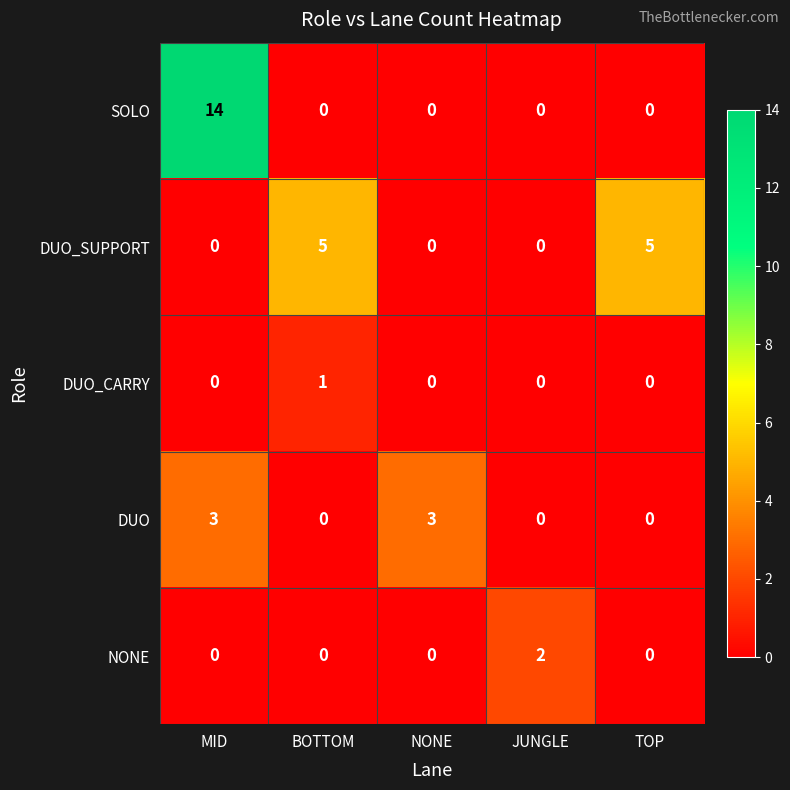

Which series has the largest range (max minus min)?

SOLO